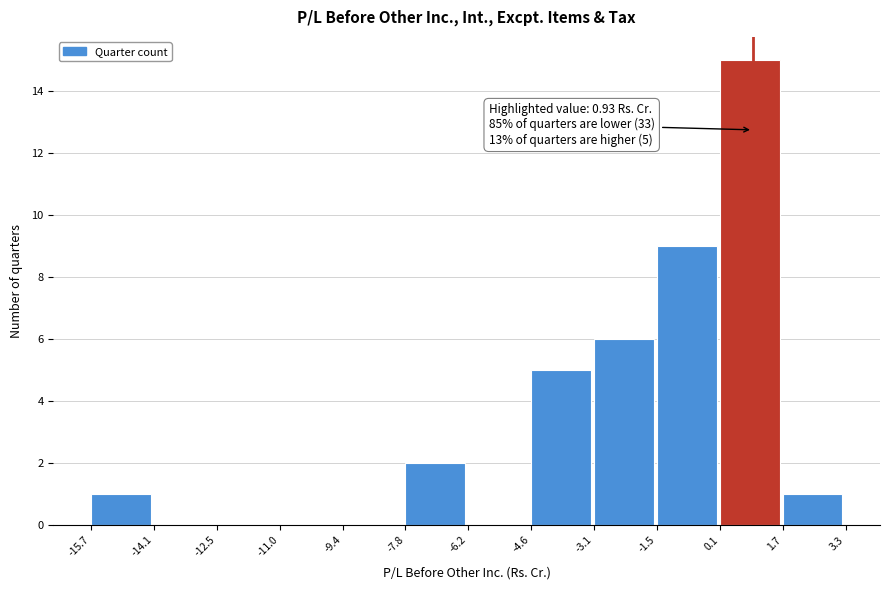

Over which range of the x-axis is the bar tallest?

0.1 to 1.7